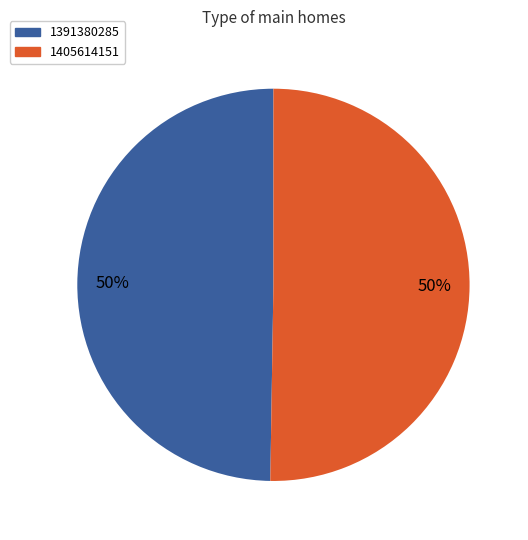

How many slices are in this pie chart?

2